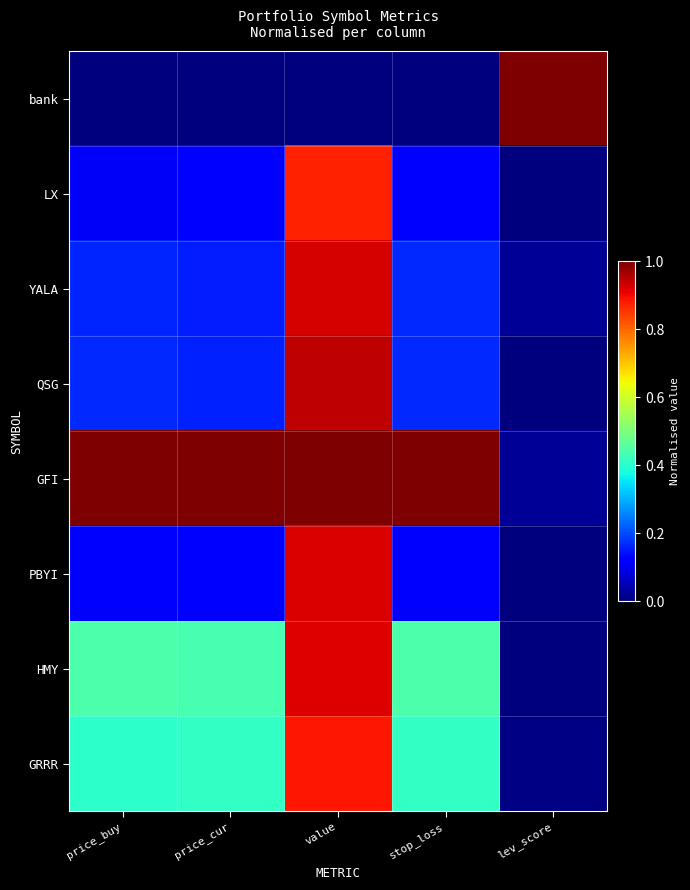

How many series are shown in this chart?

8